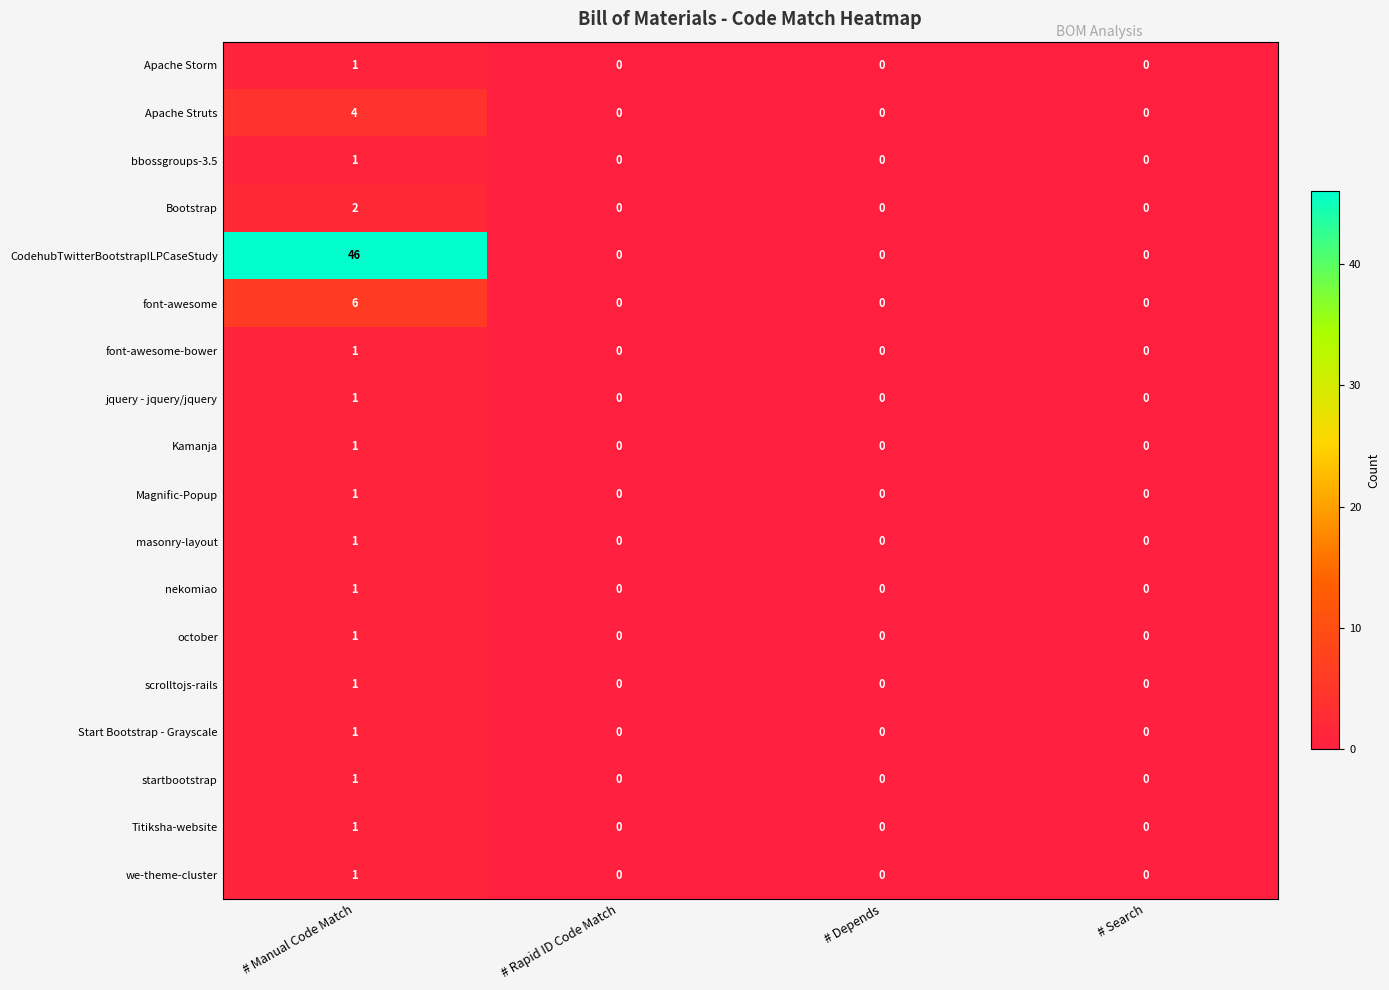

At which label does nekomiao reach its peak?

# Manual Code Match